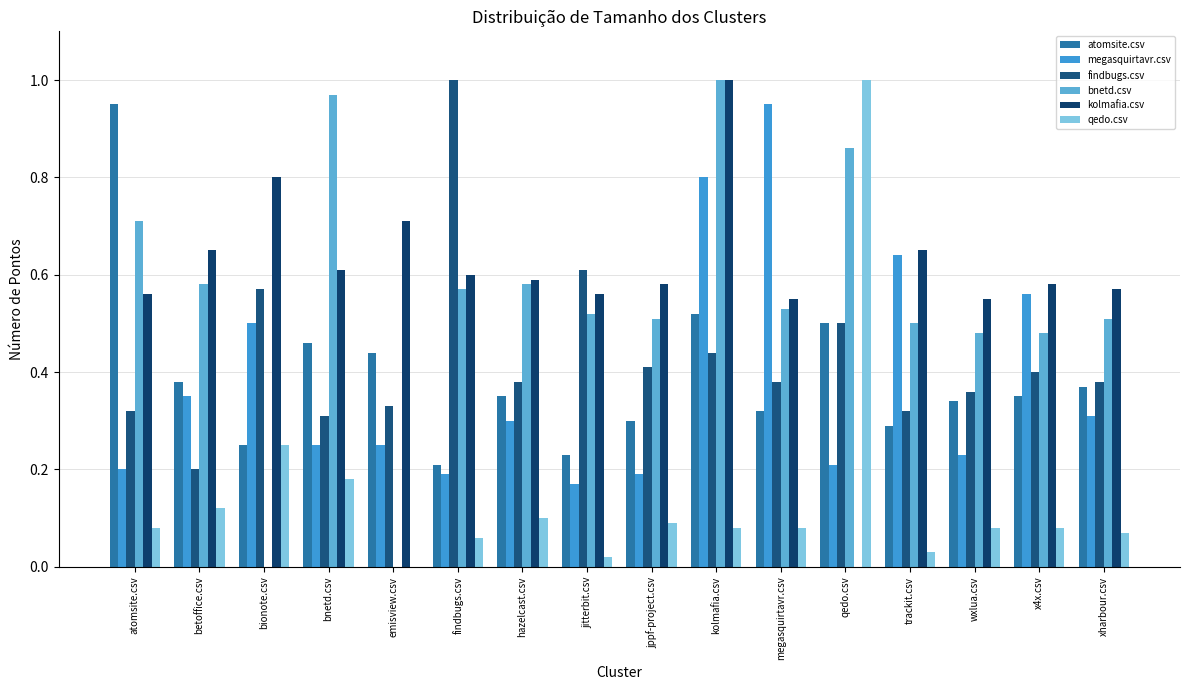

Does the chart contain stacked bars?

No